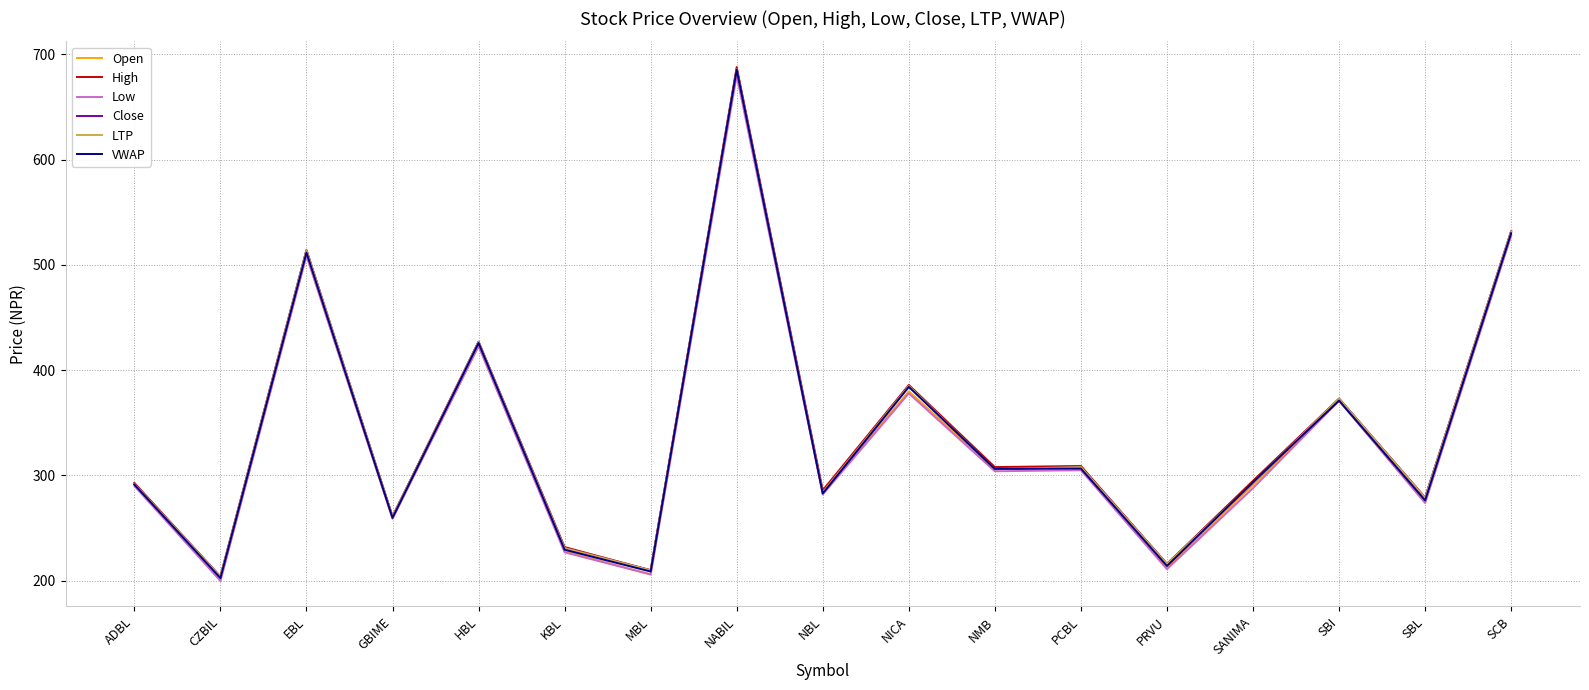

What is the lowest value of the LTP series?

204.0